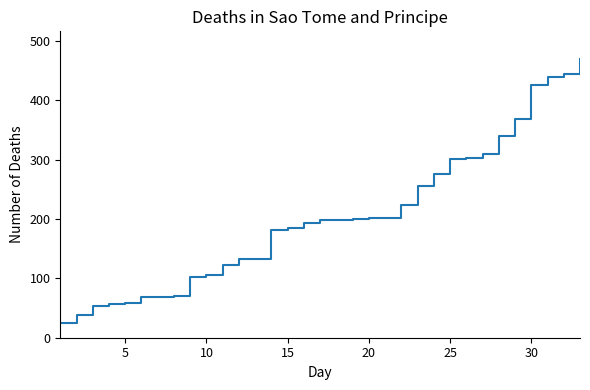

What is the difference between the maximum and minimum values?

445